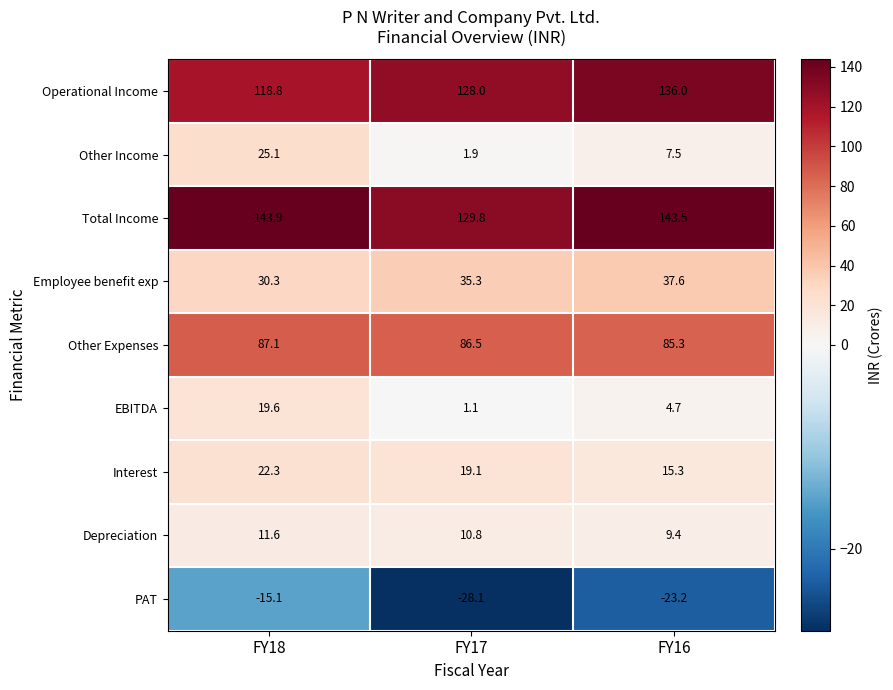

At which label is Total Income closest to 136?

FY17